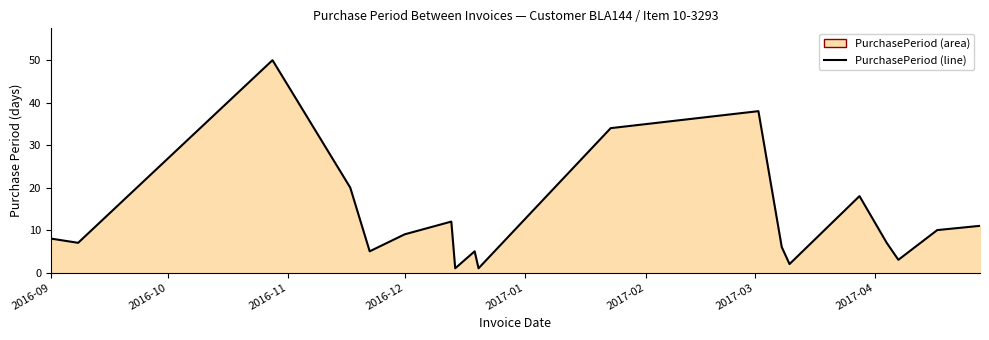

What is the maximum value shown in the chart?

50